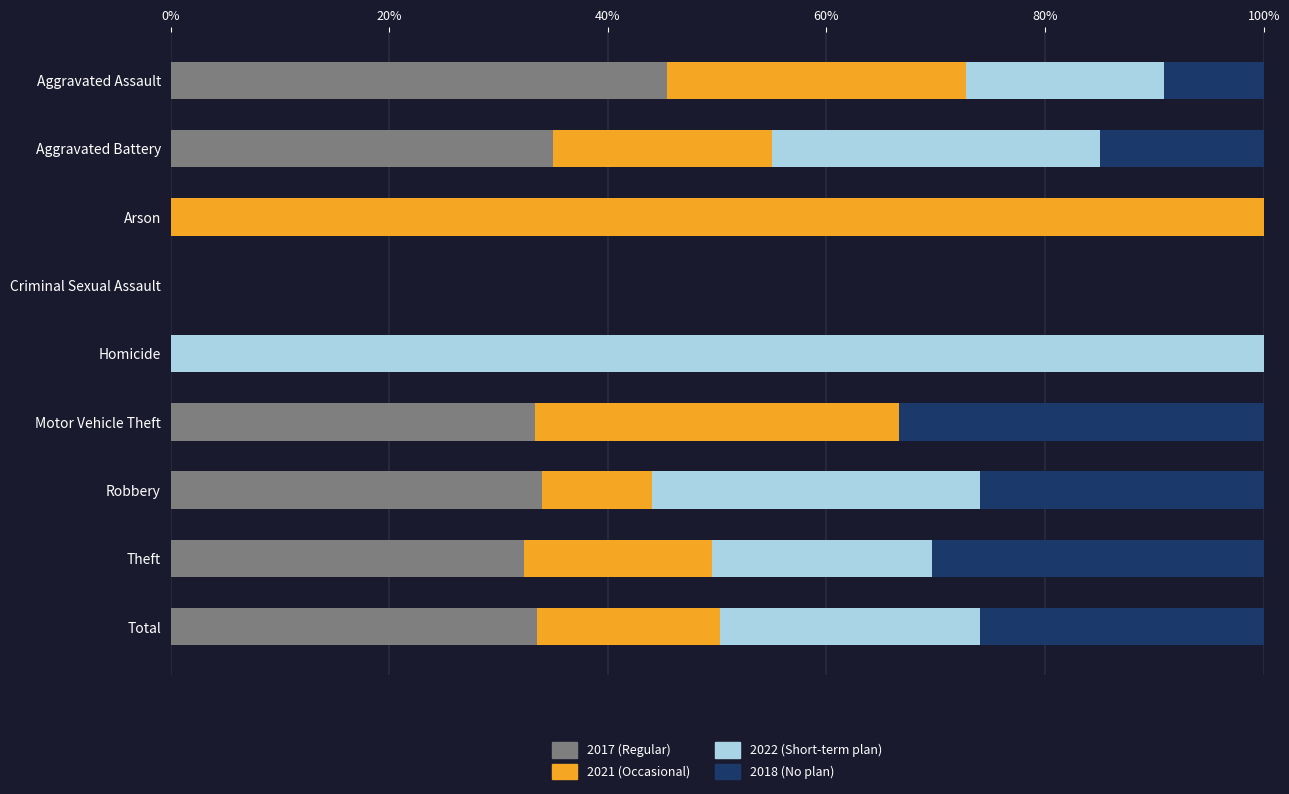

How many distinct data groups are displayed?

4